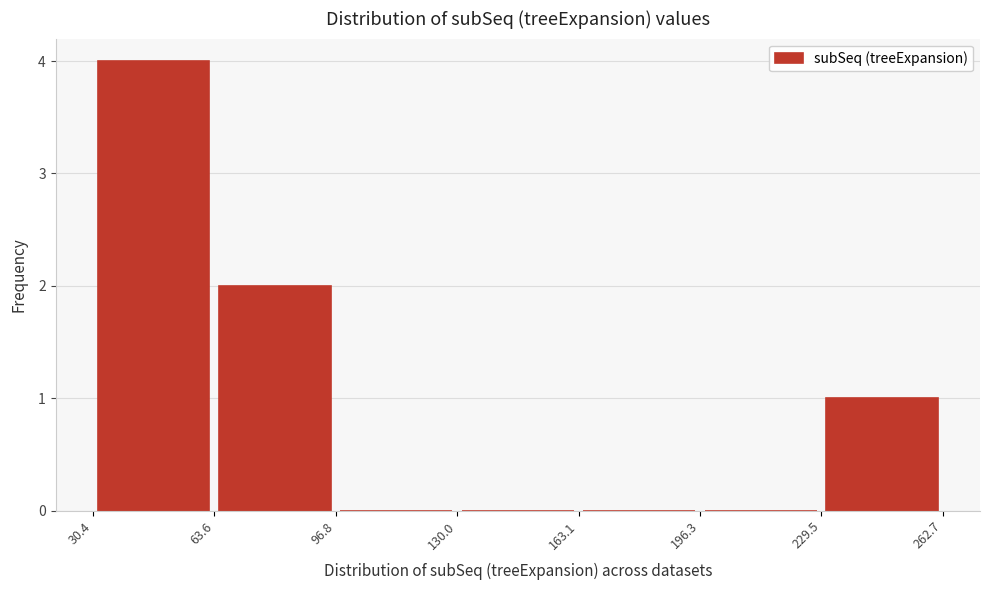

Reading left to right, transcribe this chart: for each bar, give the range it covers on the x-axis and its height. The values are not printed on the chart, so give them approximately, as read against the axis.

30.4 to 63.6: 4
63.6 to 96.8: 2
96.8 to 130.0: 0
130.0 to 163.1: 0
163.1 to 196.3: 0
196.3 to 229.5: 0
229.5 to 262.7: 1